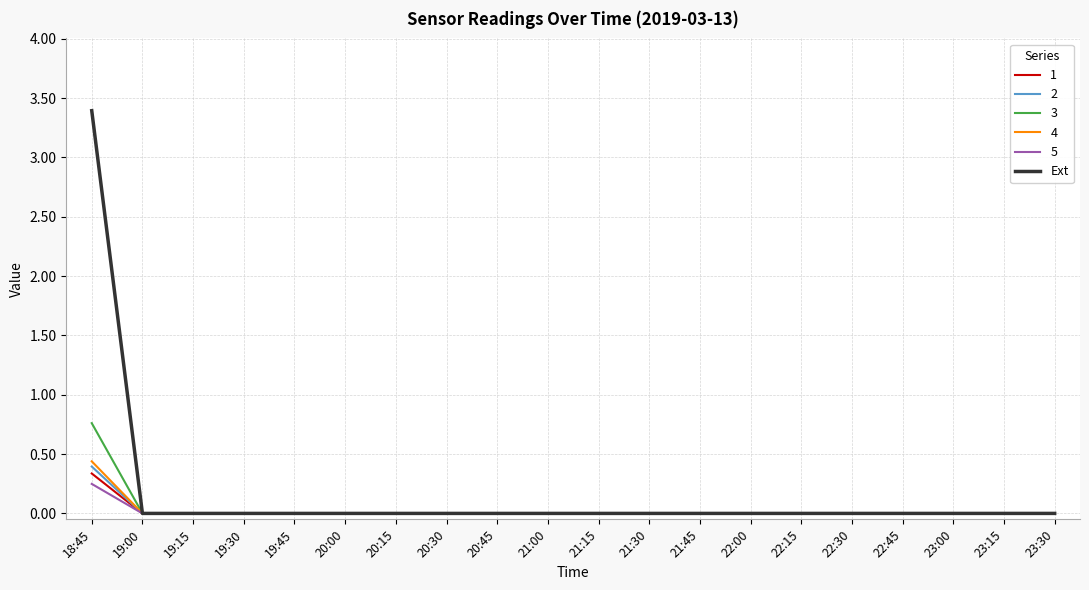

The 2 series shows 0.0 at 19:15. True or false?

True